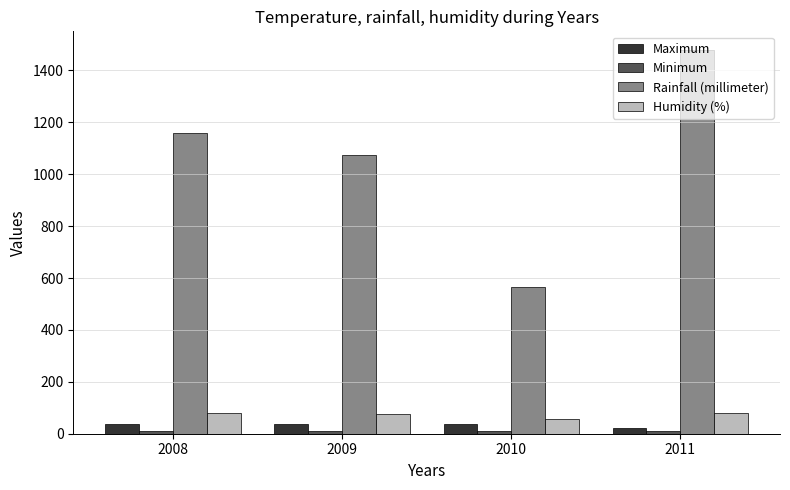

Read the Rainfall (millimeter) value at 2010.

567.0